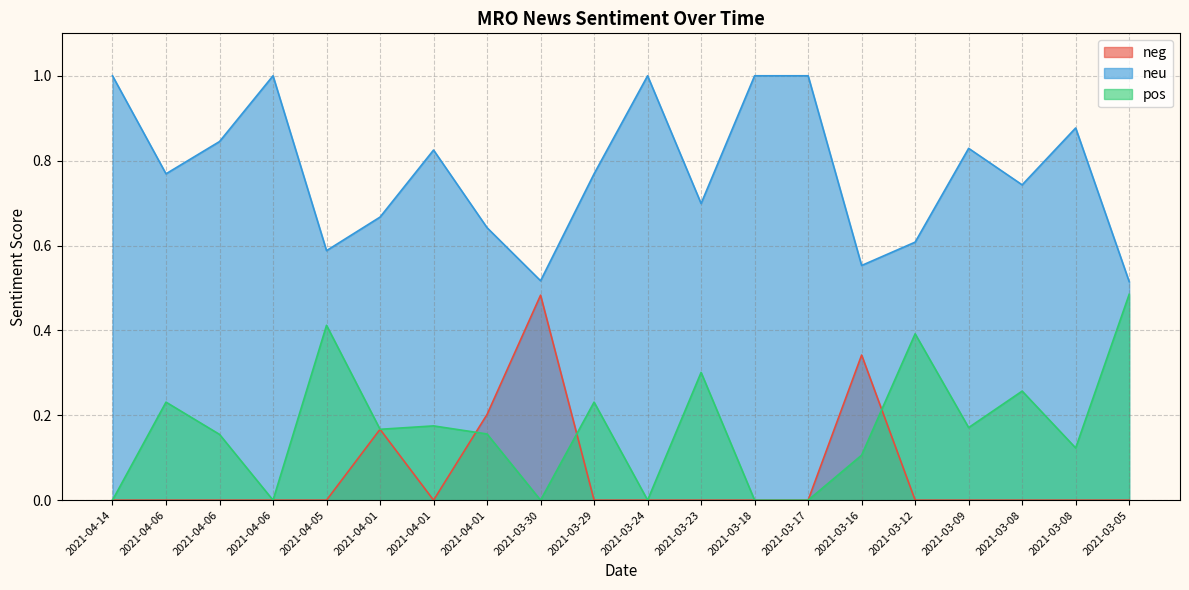

Where is the first local minimum for neg?

2021-04-01